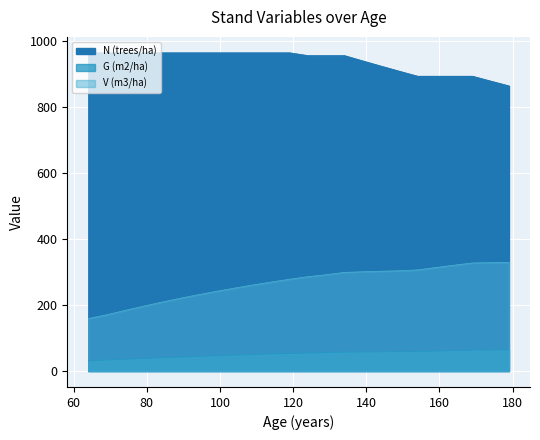

The N (trees/ha) series shows 1376.0 at 169. True or false?

False